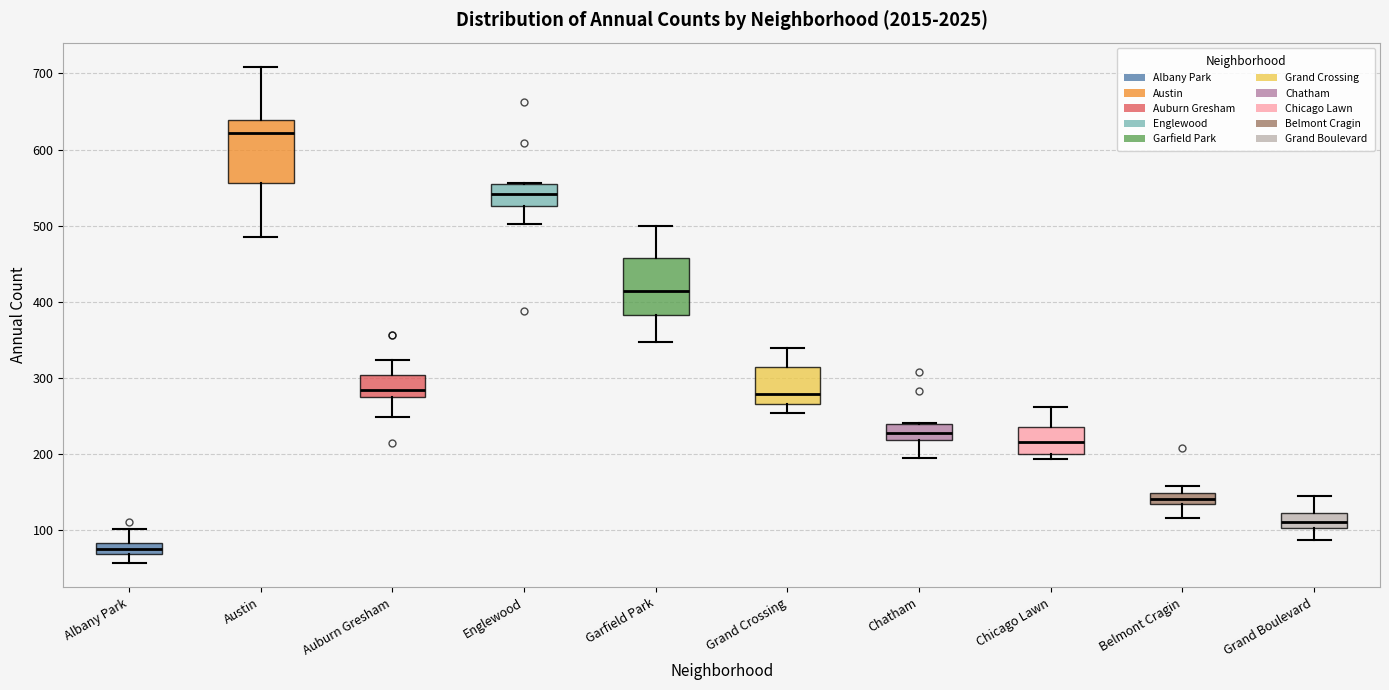

Where is the lower edge of the box for Auburn Gresham on the y-axis? The values are not printed on the chart, so give them approximately, as read against the axis.

270